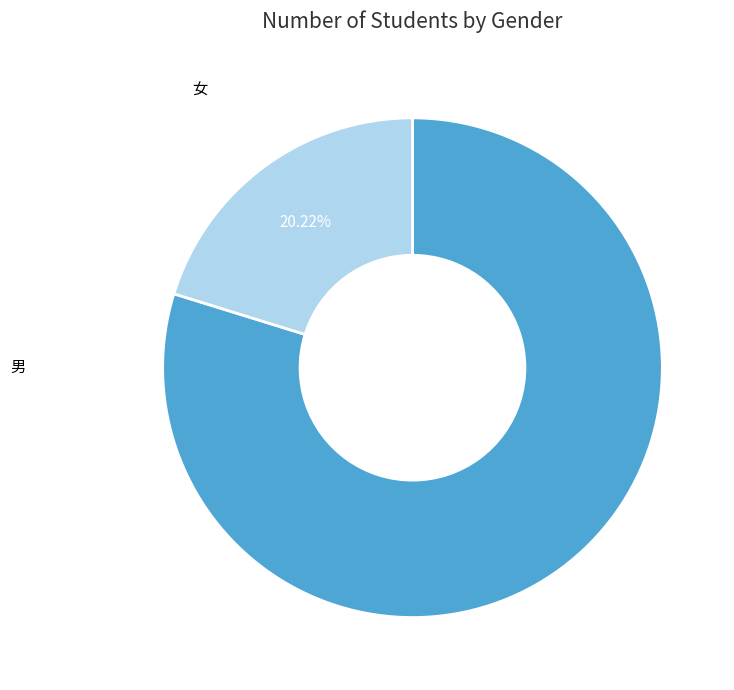

Which has a higher value, 女 or 男?

男